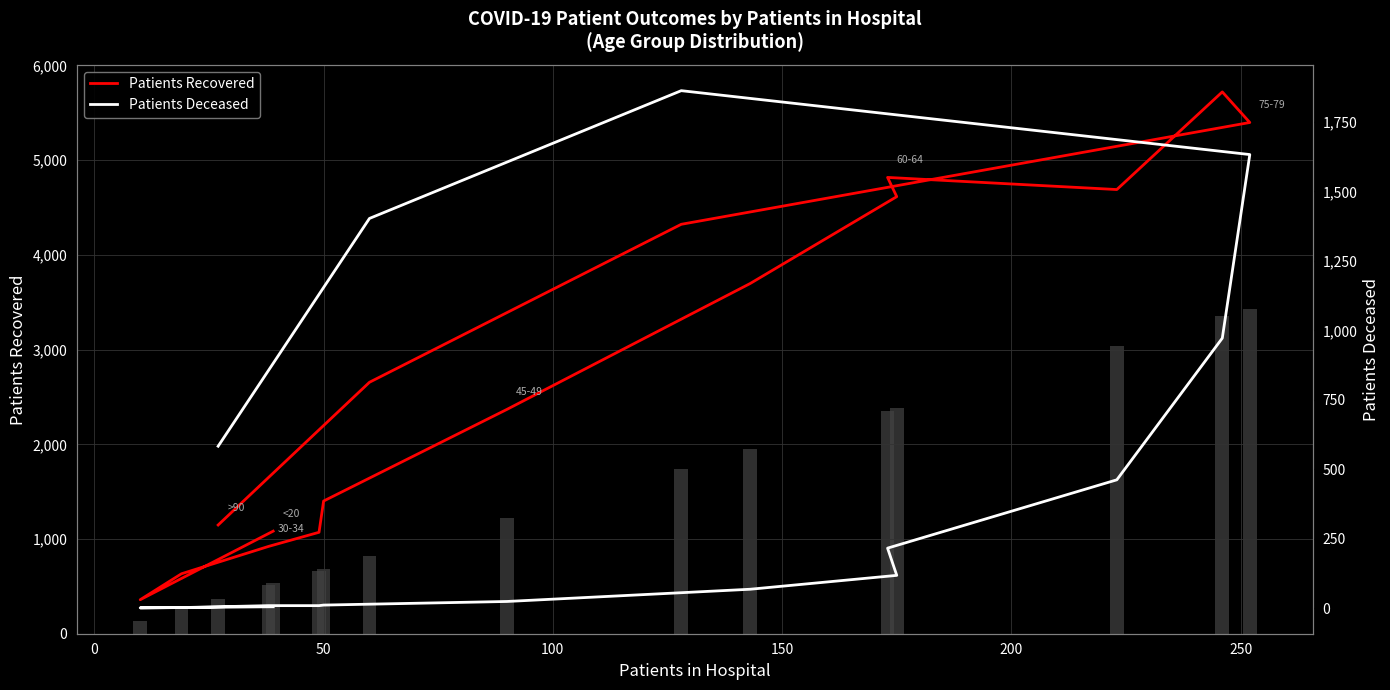

How many data points does each series have?

16